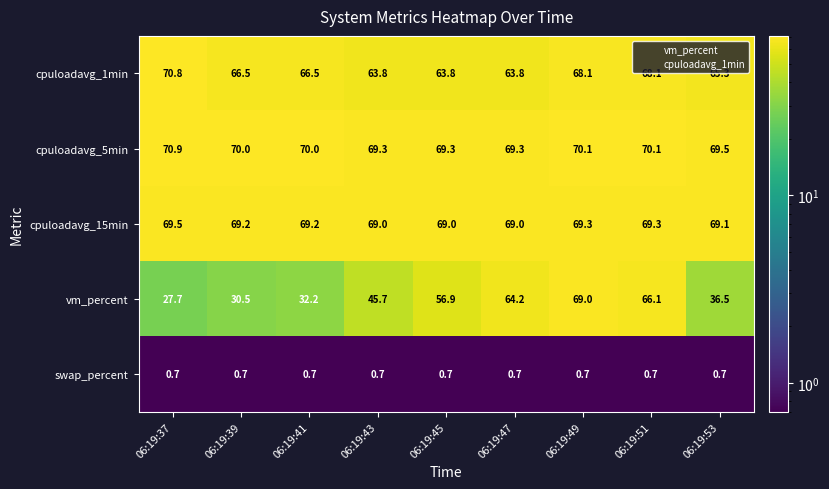

At how many categories does at least one series exceed 5?

9